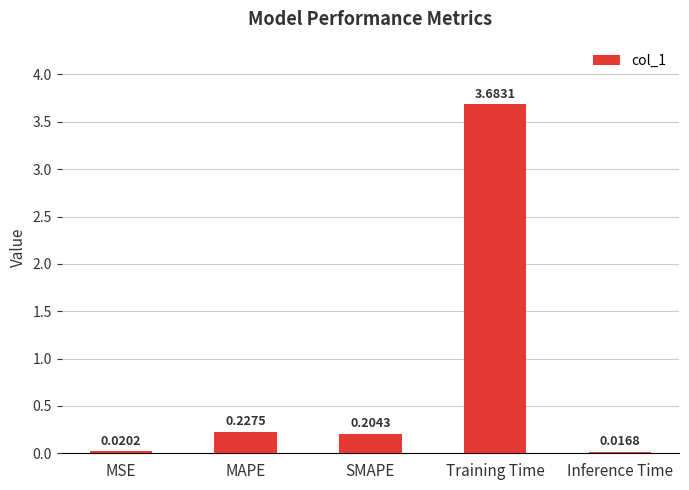

At which category does the chart reach its peak across all series?

Training Time